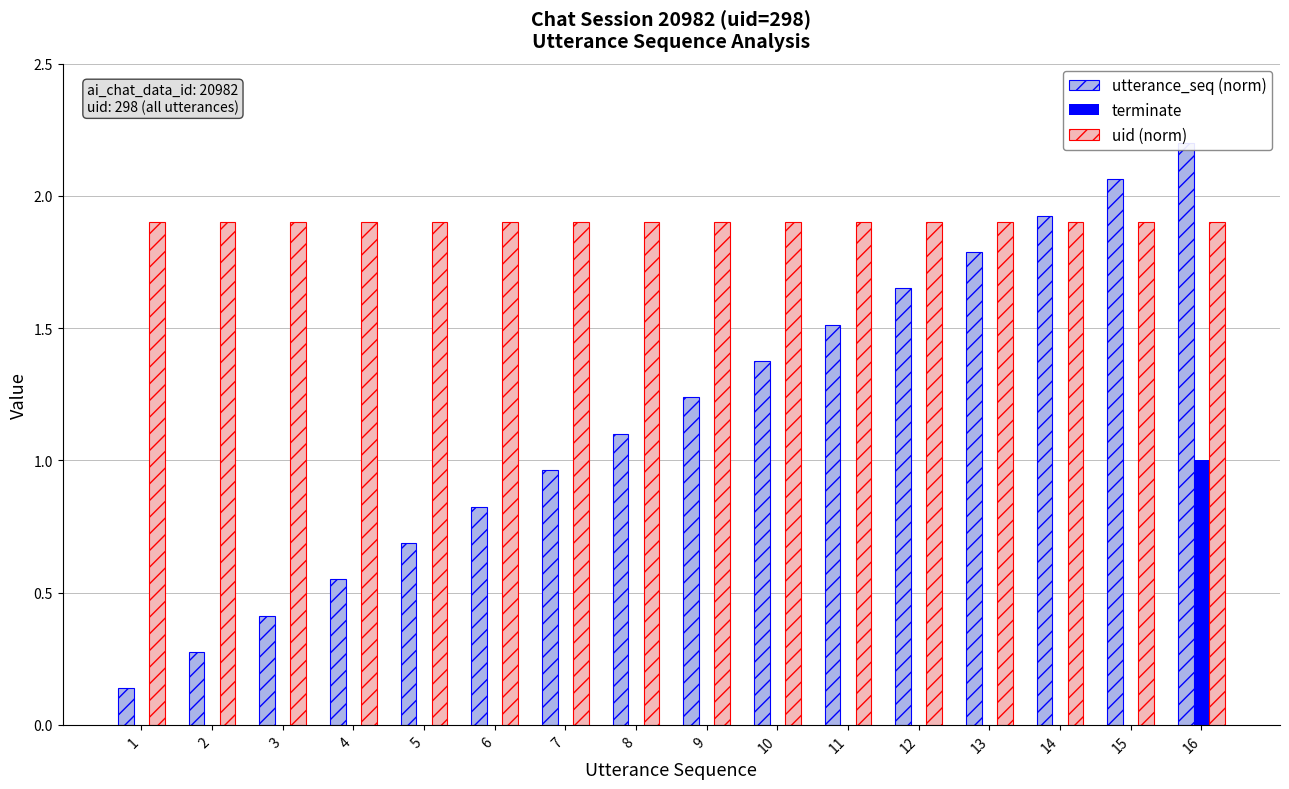

Reading left to right, list all the values displayed in this chart.

utterance_seq (norm): 1=0.1	2=0.3	3=0.4	4=0.6	5=0.7	6=0.8	7=1.0	8=1.1	9=1.2	10=1.4	11=1.5	12=1.7	13=1.8	14=1.9	15=2.1	16=2.2
terminate: 1=0.0	2=0.0	3=0.0	4=0.0	5=0.0	6=0.0	7=0.0	8=0.0	9=0.0	10=0.0	11=0.0	12=0.0	13=0.0	14=0.0	15=0.0	16=1.0
uid (norm): 1=1.9	2=1.9	3=1.9	4=1.9	5=1.9	6=1.9	7=1.9	8=1.9	9=1.9	10=1.9	11=1.9	12=1.9	13=1.9	14=1.9	15=1.9	16=1.9